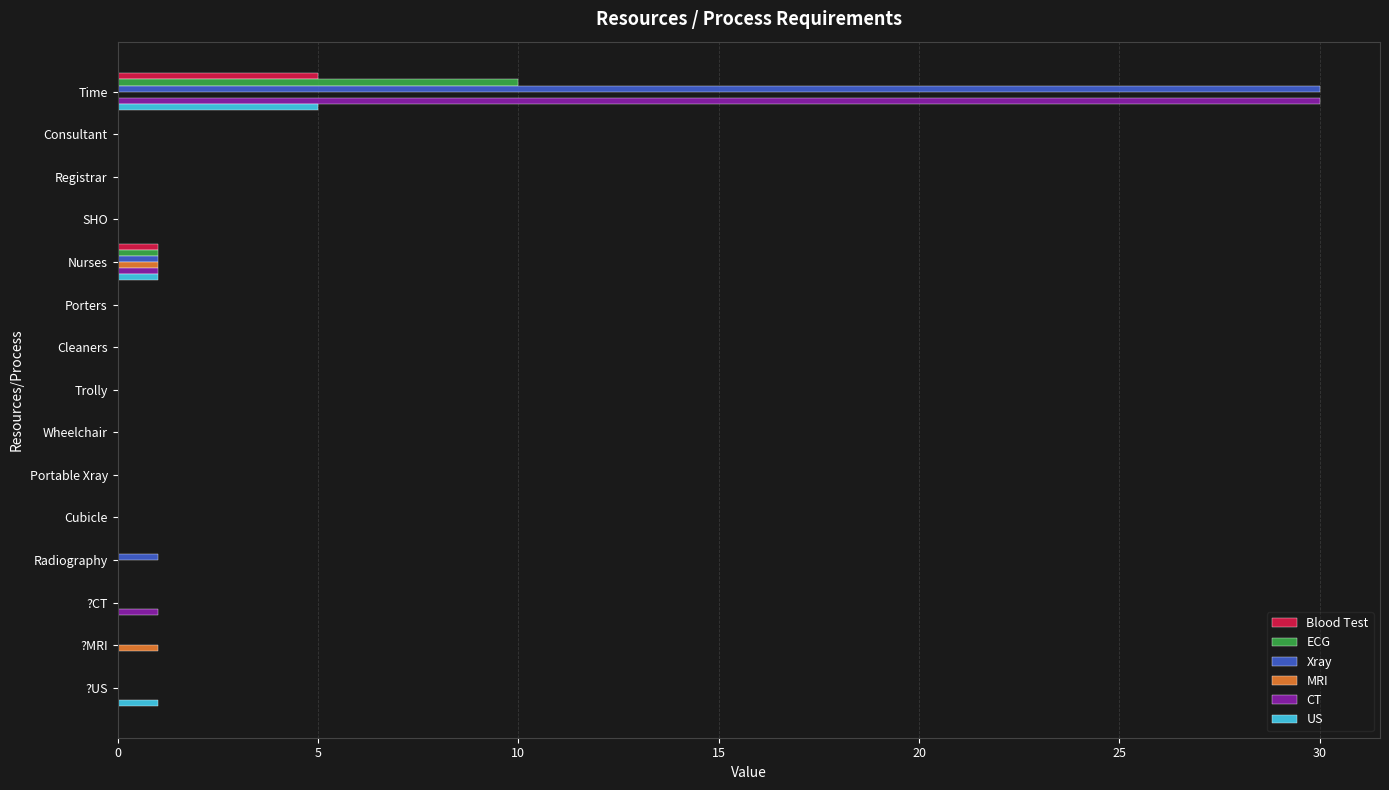

What is the maximum value for Xray?

30